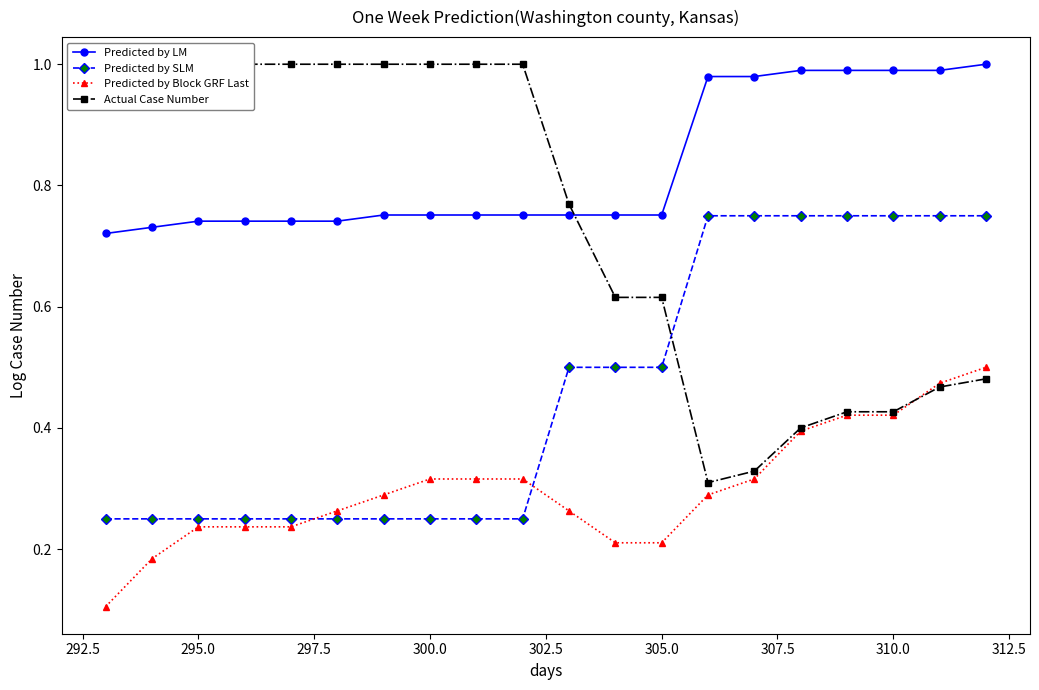

The value of Predicted by Block GRF Last at 295.0 is 0.1. True or false?

False